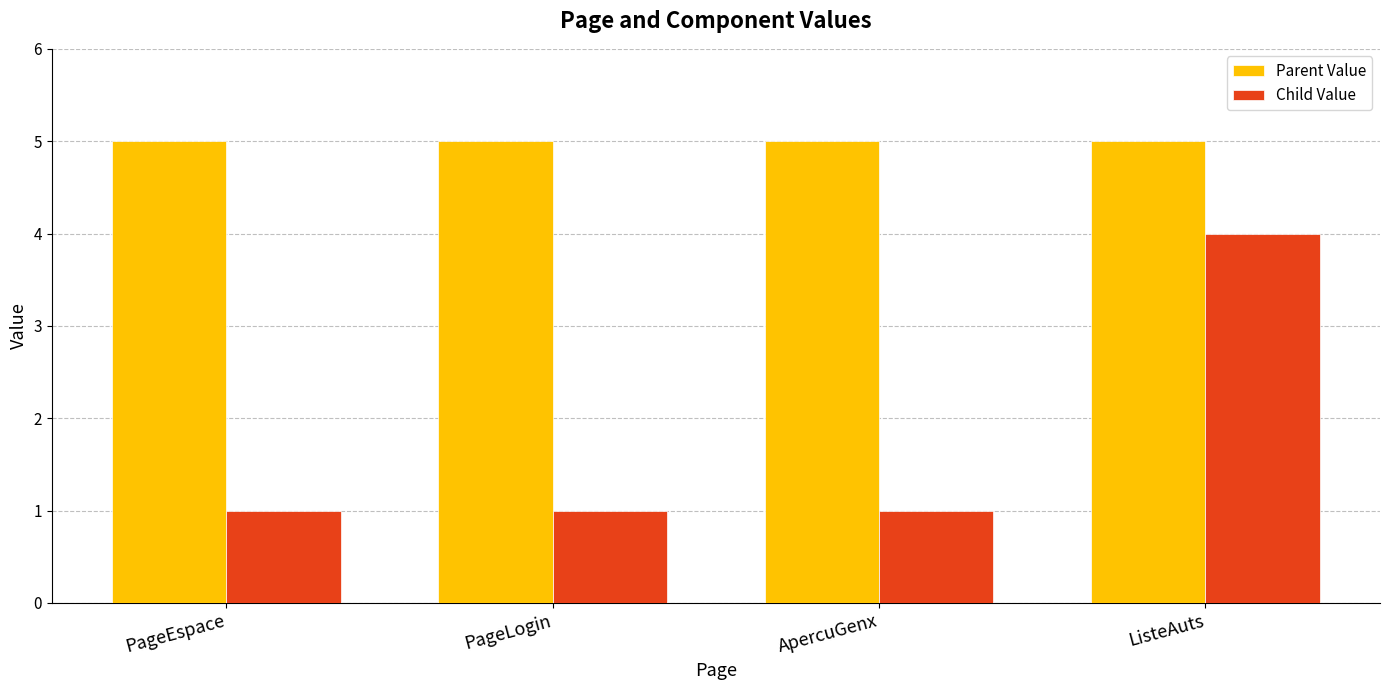

Is the value of Parent Value at ApercuGenx greater than the value of Child Value at ListeAuts?

Yes